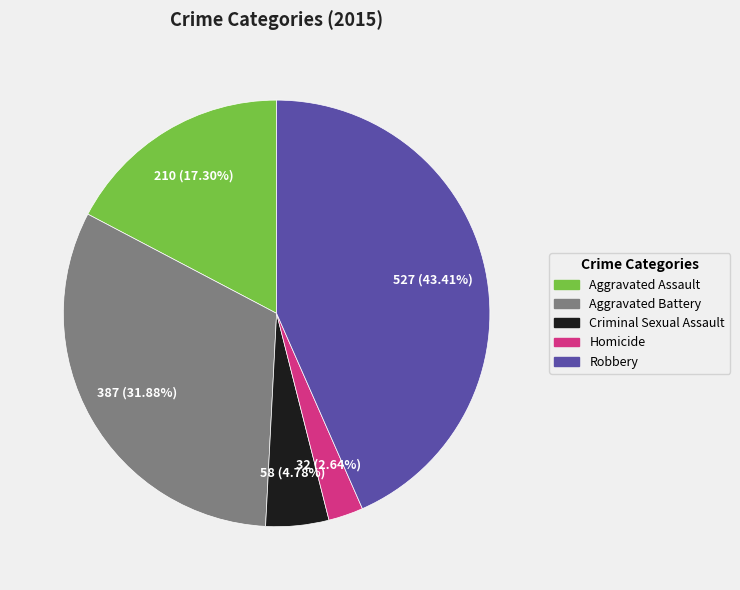

Count the number of slices in the pie.

5